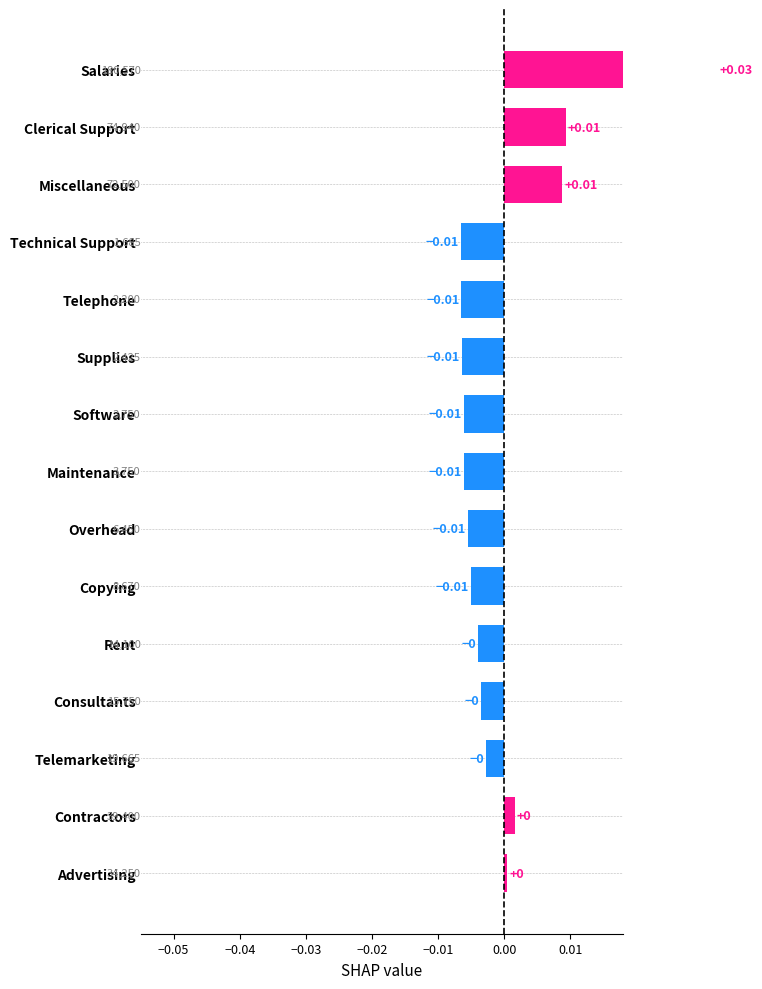

How many positive values are there?

5